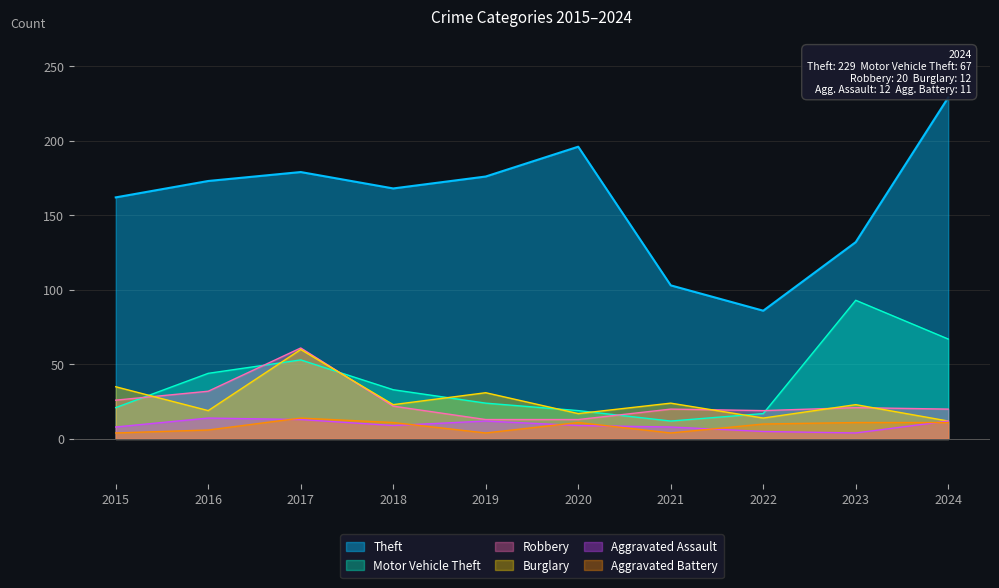

At which category does Aggravated Battery reach its first local peak?

2017